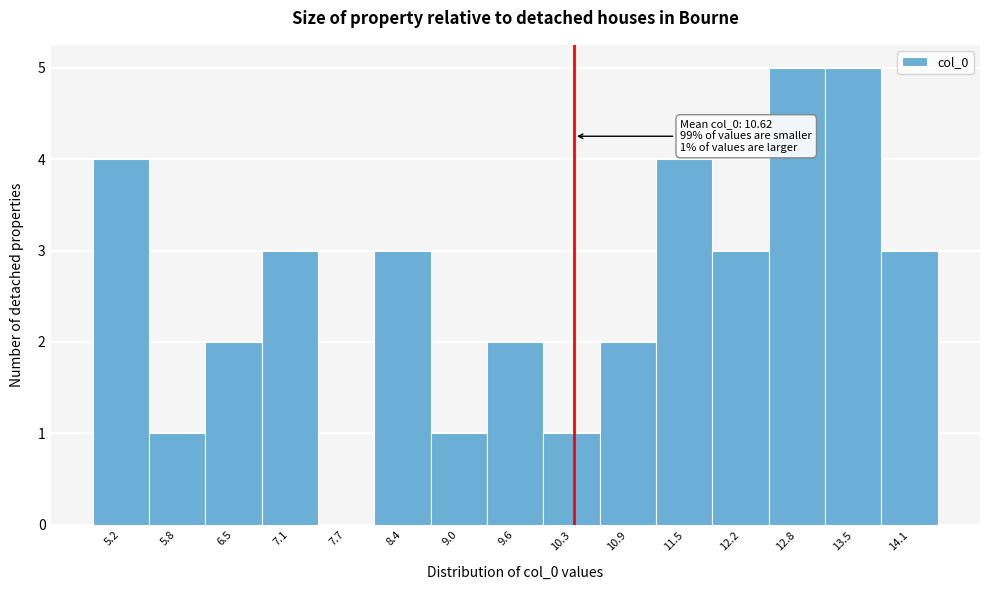

Reading left to right, extract all data points from this chart.

5.2=4	5.8=1	6.5=2	7.1=3	7.7=0	8.4=3	9.0=1	9.6=2	10.3=1	10.9=2	11.5=4	12.2=3	12.8=5	13.5=5	14.1=3